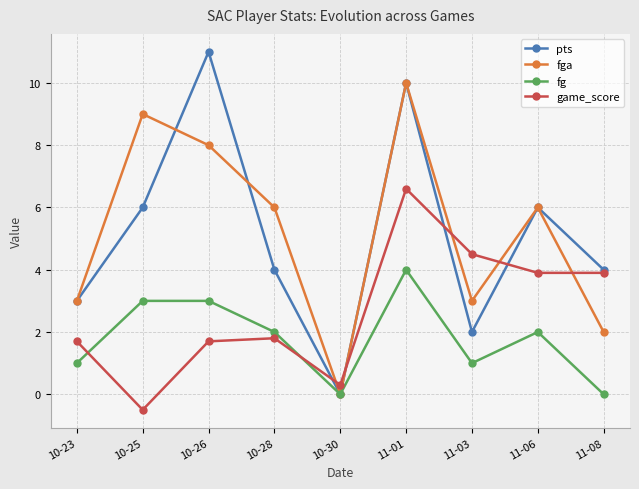

How many interior local peaks does the game_score series have?

2